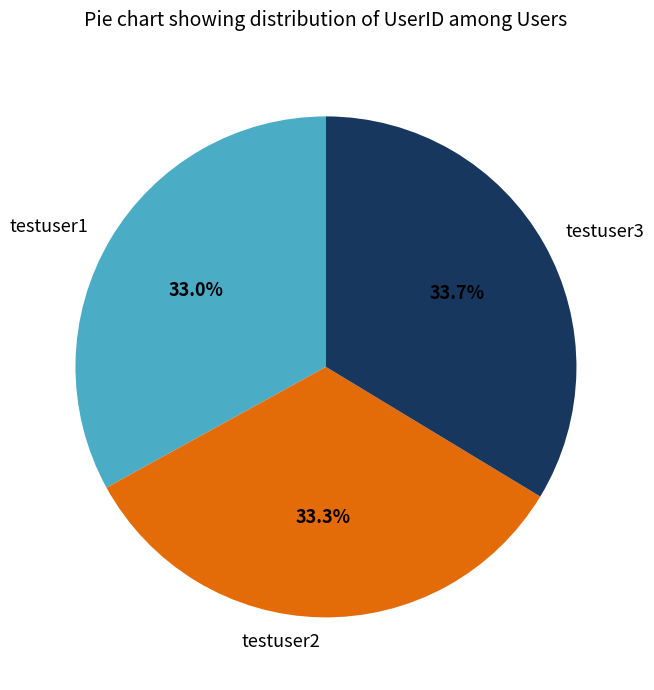

True or false: testuser2 accounts for 33% of the total.

True